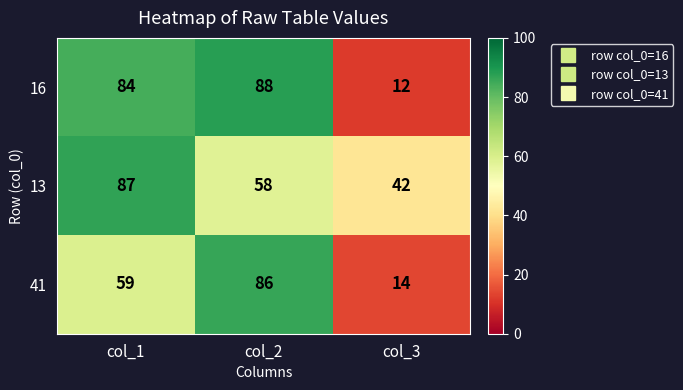

How many series are shown in this chart?

3